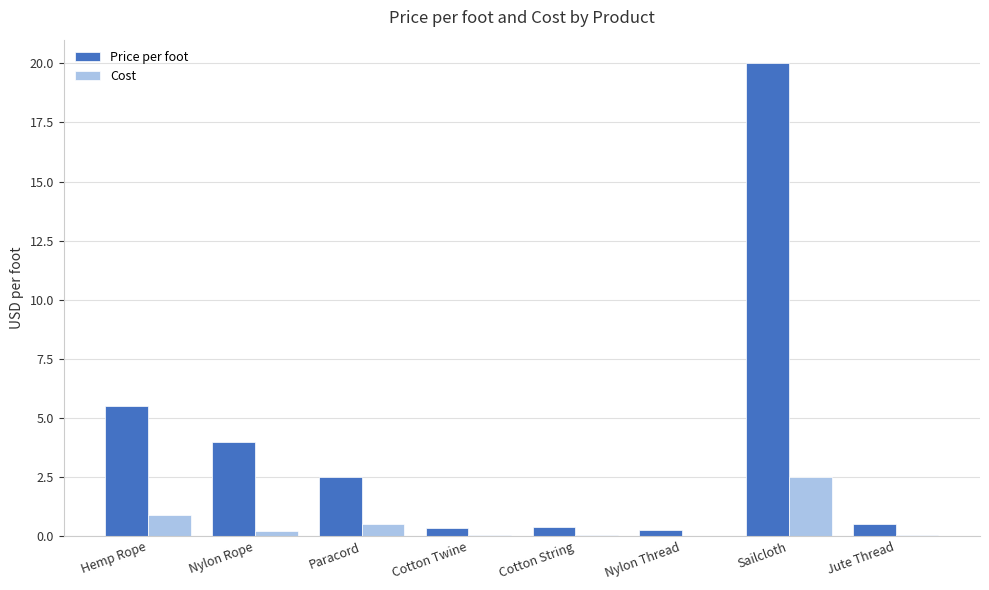

True or false: Price per foot has a value of 2.5 at Paracord.

True